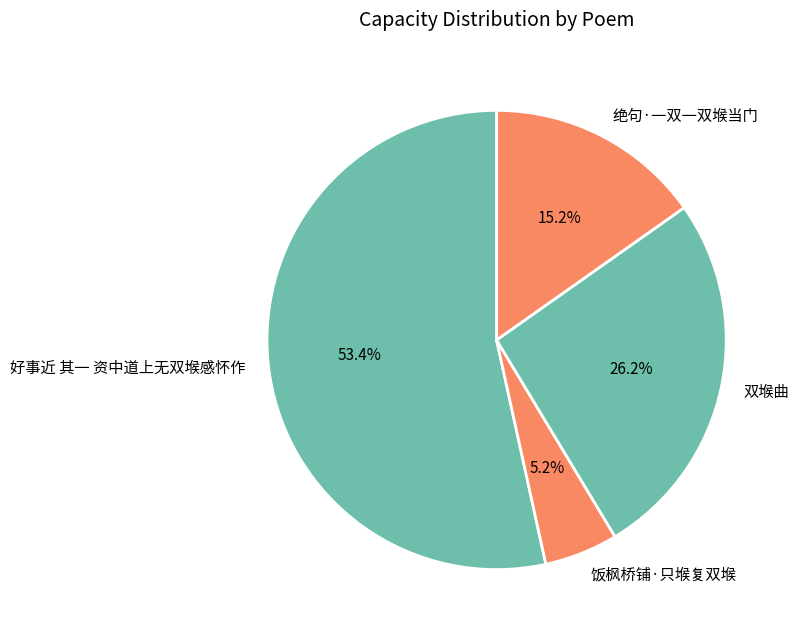

What is the ratio of the value at 饭枫桥铺·只堠复双堠 to the value at 双堠曲?

0.2